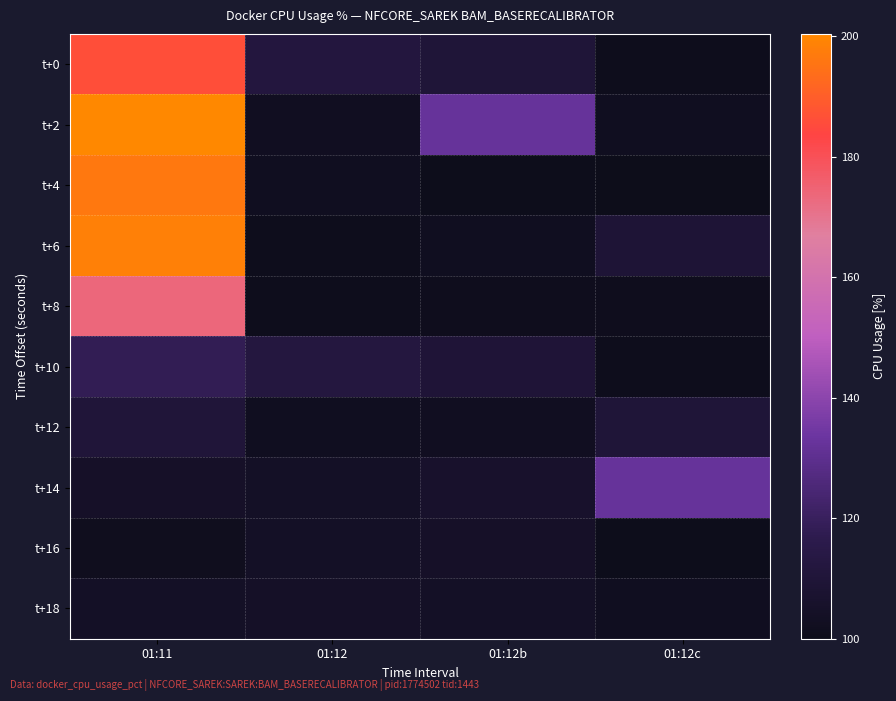

Reading left to right, list all the values displayed in this chart.

t+0: 01:11=186.3	01:12=112.1	01:12b=109.9	01:12c=100.9
t+2: 01:11=200.4	01:12=102.7	01:12b=132.3	01:12c=102.1
t+4: 01:11=196.4	01:12=102.2	01:12b=100.7	01:12c=100.2
t+6: 01:11=198.3	01:12=101.0	01:12b=102.2	01:12c=109.4
t+8: 01:11=173.7	01:12=101.0	01:12b=101.3	01:12c=101.6
t+10: 01:11=118.3	01:12=112.3	01:12b=109.8	01:12c=101.0
t+12: 01:11=110.2	01:12=102.1	01:12b=102.5	01:12c=109.9
t+14: 01:11=104.8	01:12=104.1	01:12b=106.0	01:12c=132.3
t+16: 01:11=101.8	01:12=104.0	01:12b=105.0	01:12c=100.7
t+18: 01:11=104.1	01:12=104.5	01:12b=103.9	01:12c=102.2